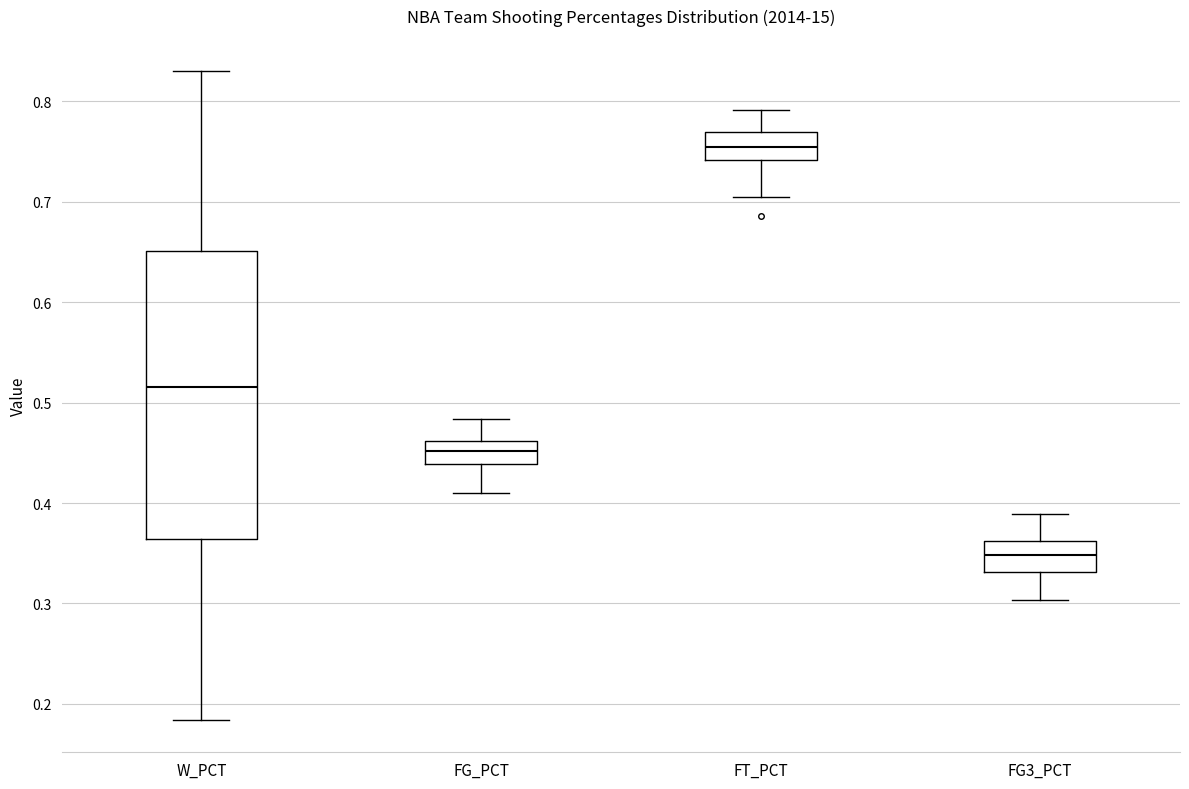

Reading left to right, read every box against the y-axis: the position of its median line, the range the box covers, and the ends of its whiskers. The values are not printed on the chart, so give them approximately, as read against the axis.

W_PCT: median 0.52, box 0.36 to 0.65, whiskers 0.18 to 0.83
FG_PCT: median 0.45, box 0.44 to 0.46, whiskers 0.41 to 0.48
FT_PCT: median 0.75, box 0.74 to 0.77, whiskers 0.71 to 0.79
FG3_PCT: median 0.35, box 0.33 to 0.36, whiskers 0.30 to 0.39